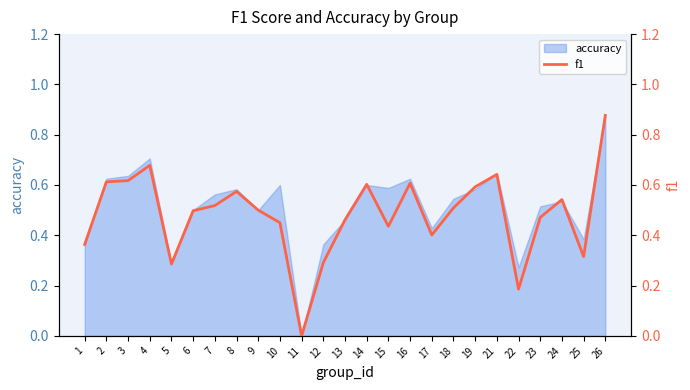

What is the change in value from 5 to 22?

-0.1